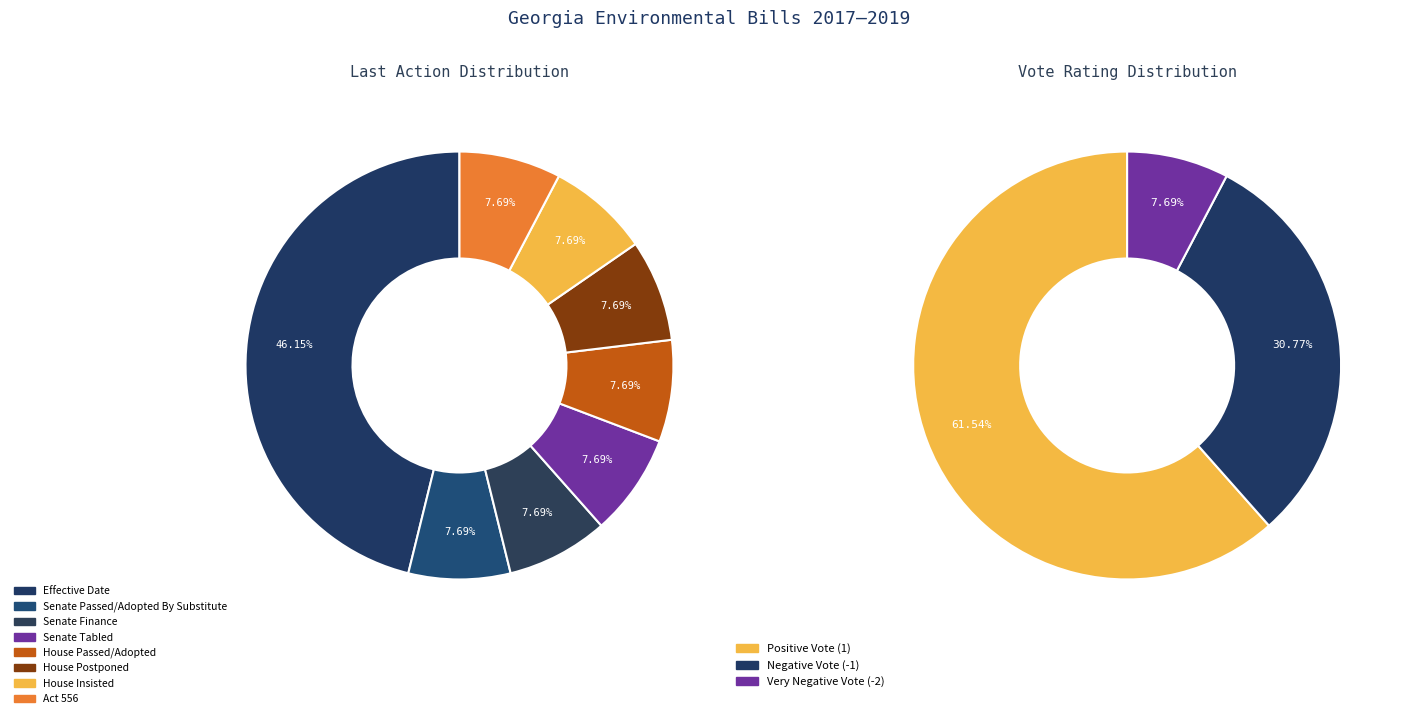

Is it true that Senate Finance is 1% of the pie?

False